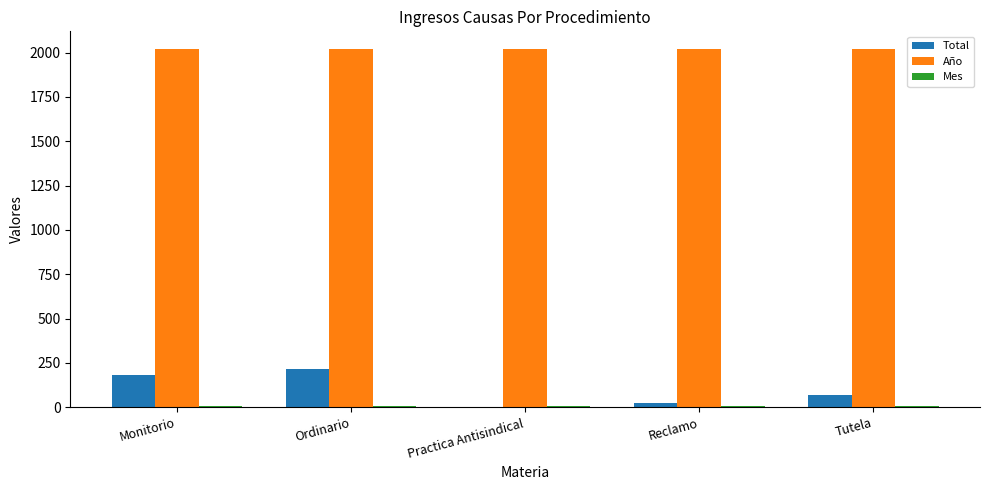

What is the sum of the Total values at Monitorio and Ordinario?

401